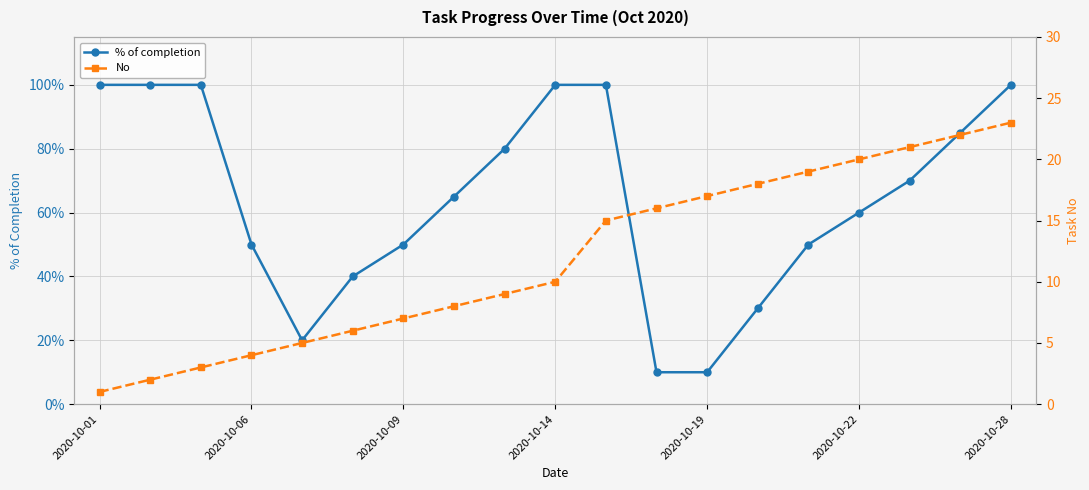

True or false: % of completion has a value of 0.6 at 2020-10-22.

True